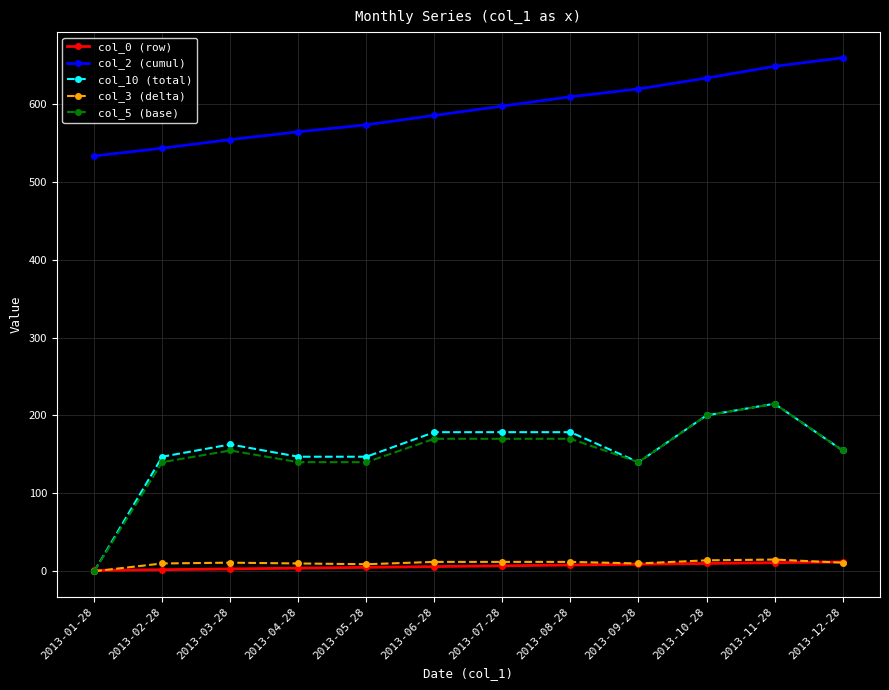

What is the maximum value shown in the chart?

659.0